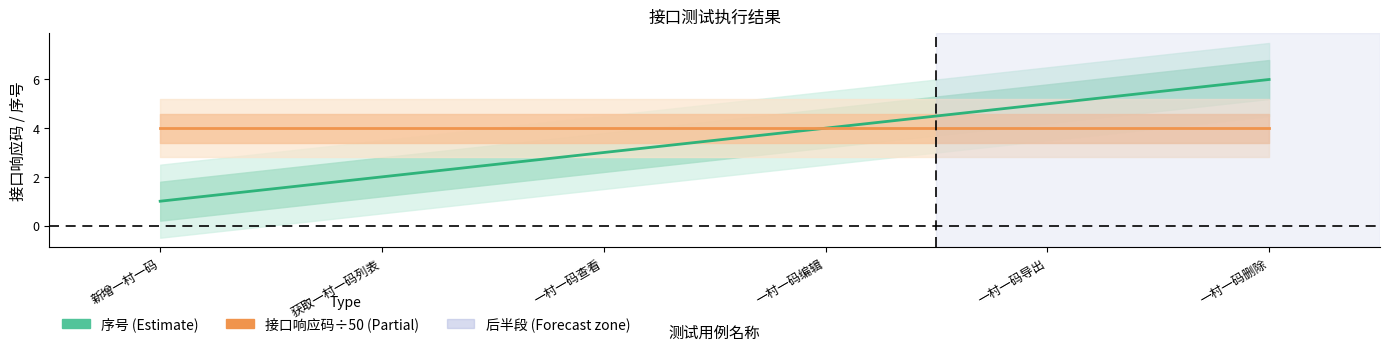

What are all the series names shown in the legend?

序号, 接口响应码 (÷50)